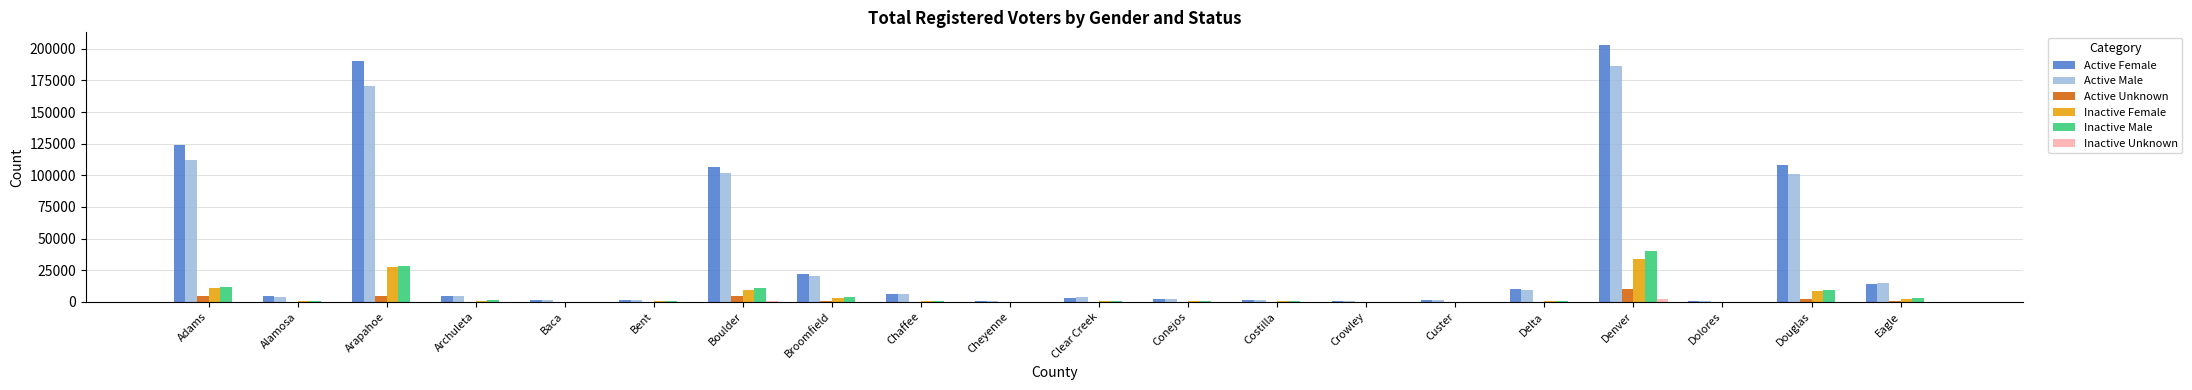

Is it true that Active Unknown equals 4904 at Boulder?

True